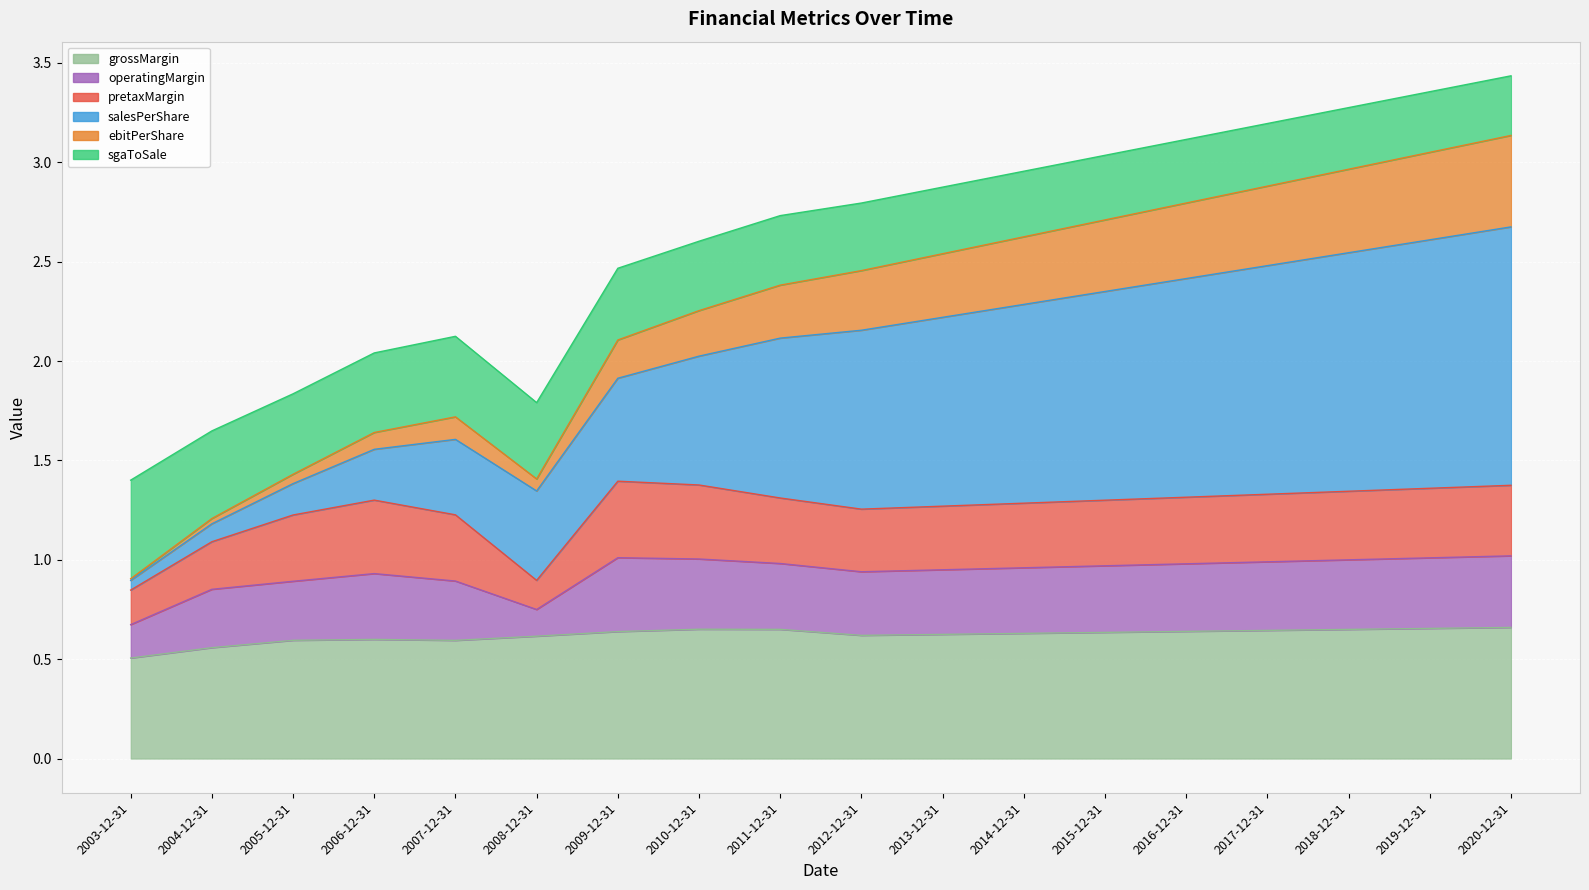

Count the number of categories in the chart.

18